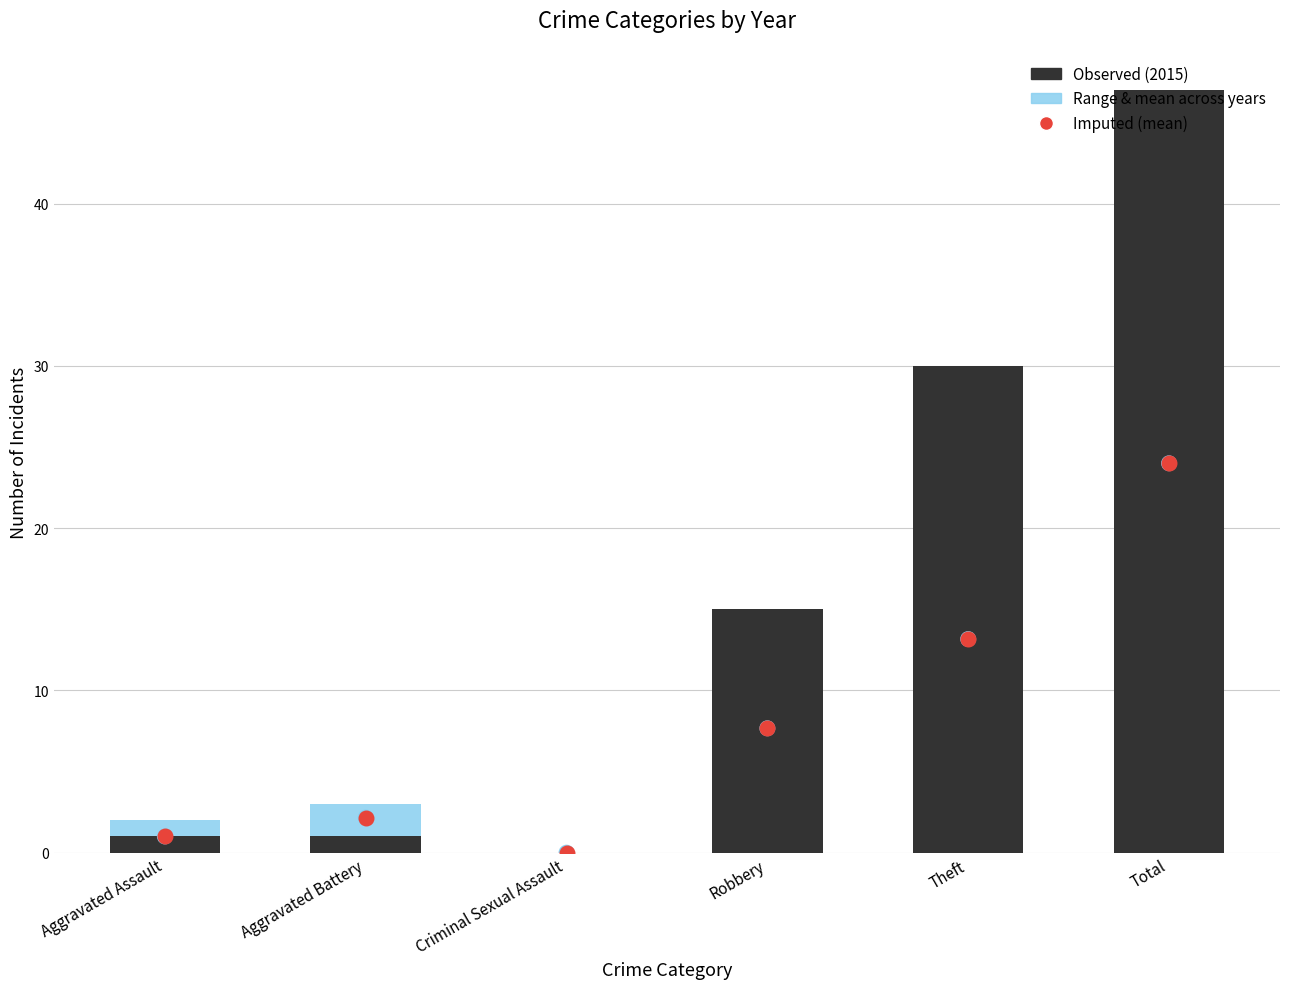

At which category is the sum across all series the highest?

Total